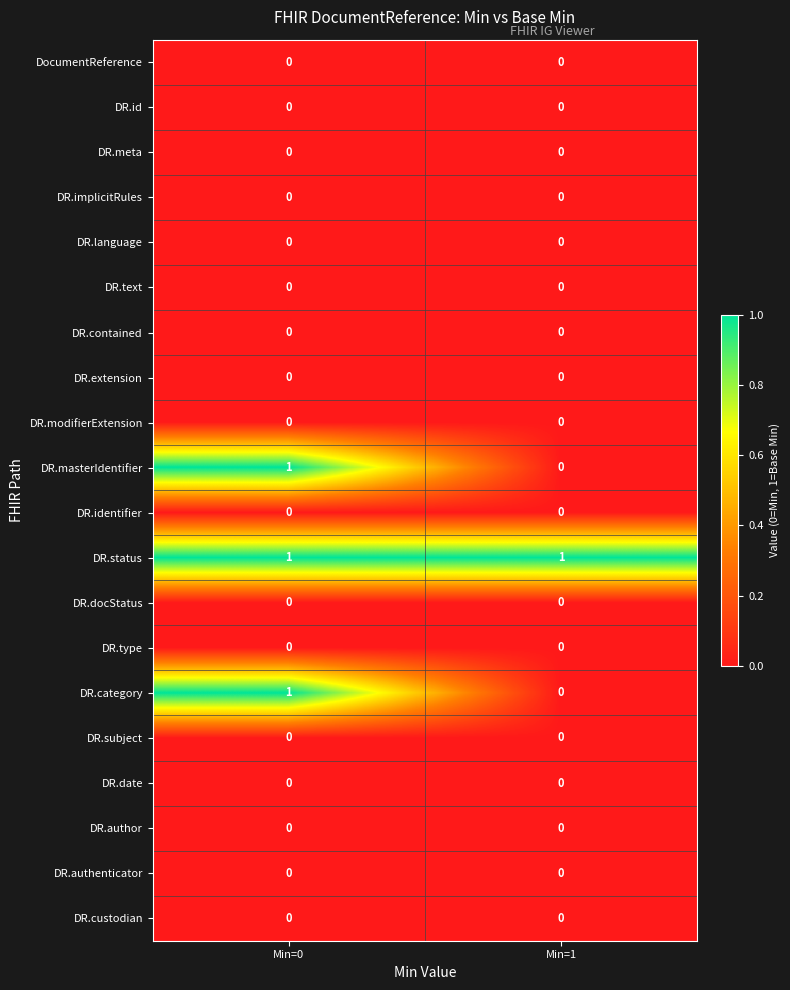

Where is DR.category nearest to the value 0?

Min=1